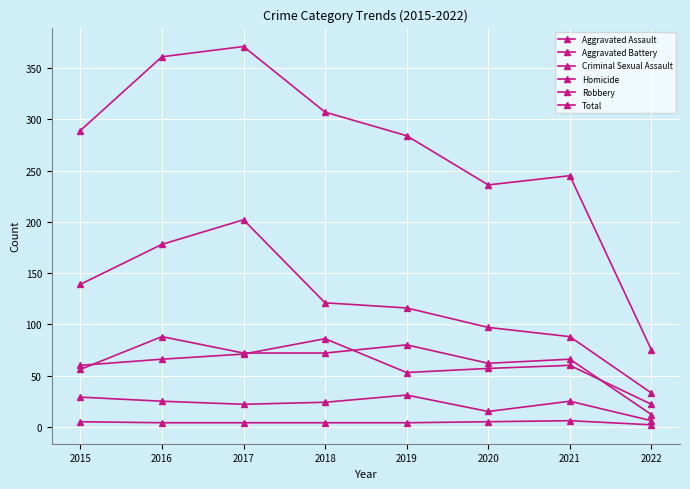

What is the difference between the maximum and minimum values in the Aggravated Battery series?

64